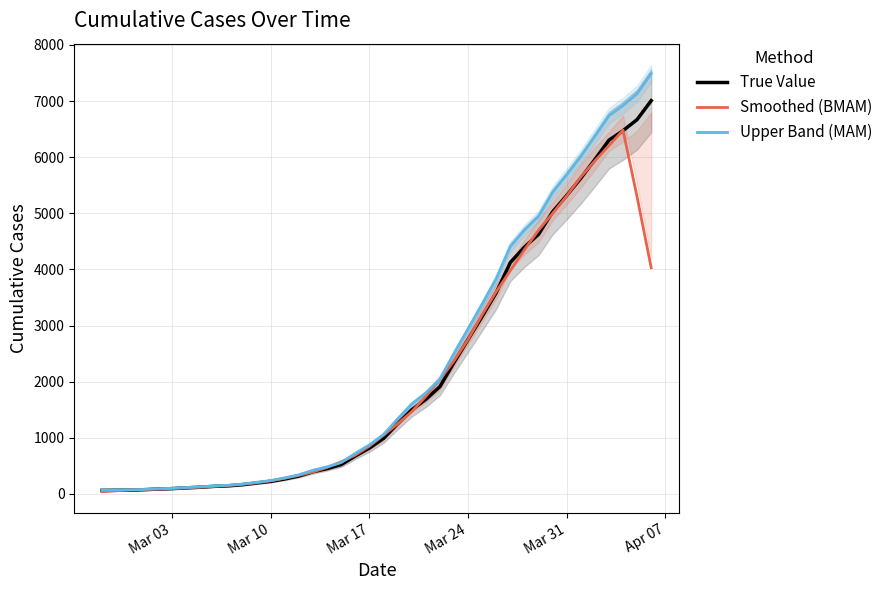

Reading left to right, transcribe all the data shown in this chart.

True Value: 63.0	66.0	67.0	75.0	86.0	94.0	107.0	119.0	135.0	144.0	164.0	194.0	223.0	267.0	319.0	395.0	451.0	523.0	676.0	817.0	989.0	1250.0	1498.0	1684.0	1911.0	2341.0	2750.0	3162.0	3586.0	4124.0	4397.0	4625.0	5026.0	5318.0	5624.0	5958.0	6303.0	6473.0	6671.0	7007.0
Smoothed (BMAM): 39.2	54.2	71.4	77.6	85.8	96.2	108.2	119.8	133.8	151.2	172.0	198.4	233.4	279.6	331.0	391.0	472.8	572.4	691.2	851.0	1046.0	1247.6	1466.4	1736.8	2036.8	2369.6	2750.0	3192.6	3603.8	3978.8	4351.6	4698.0	4998.0	5310.2	5645.8	5935.2	6205.8	6482.4	5290.8	4030.2
Upper Band (MAM): 67.4	70.6	71.6	80.2	92.0	100.5	114.4	127.2	144.3	154.0	175.3	207.4	238.4	285.5	341.1	422.3	482.2	559.2	722.8	873.5	1057.4	1336.5	1601.7	1800.5	2043.2	2503.0	2940.3	3380.8	3834.2	4409.4	4701.3	4945.1	5373.8	5686.0	6013.2	6370.3	6739.2	6920.9	7132.6	7491.9